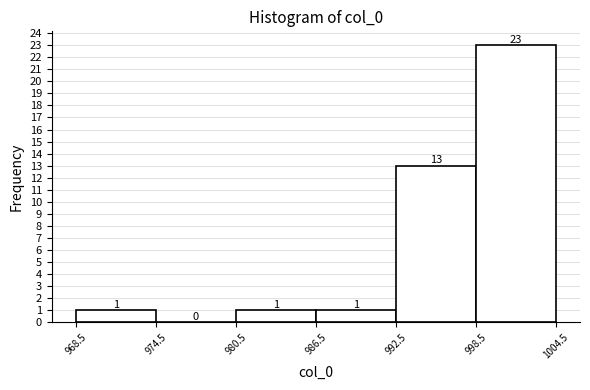

Reading left to right, transcribe this chart: for each bar, give the range it covers on the x-axis and its height.

968.5 to 974.5: 1
974.5 to 980.5: 0
980.5 to 986.5: 1
986.5 to 992.5: 1
992.5 to 998.5: 13
998.5 to 1004.5: 23